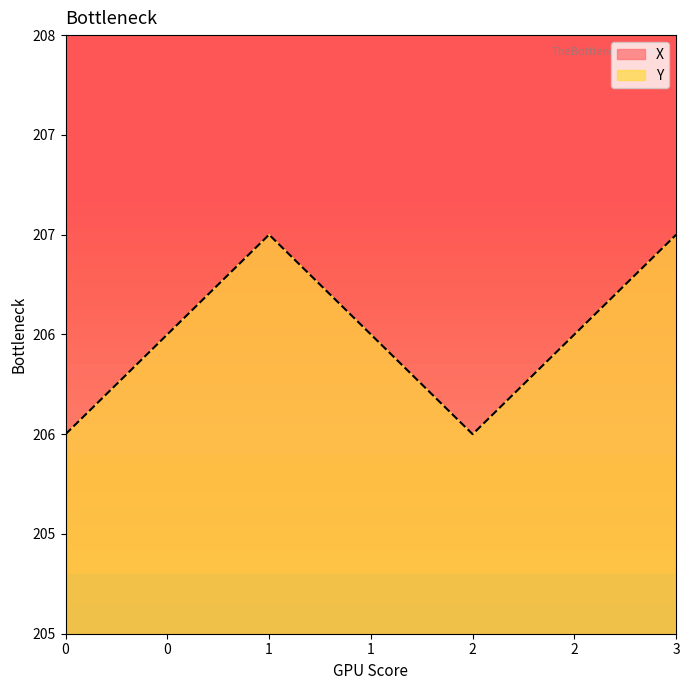

Which series has the largest total across all categories?

X